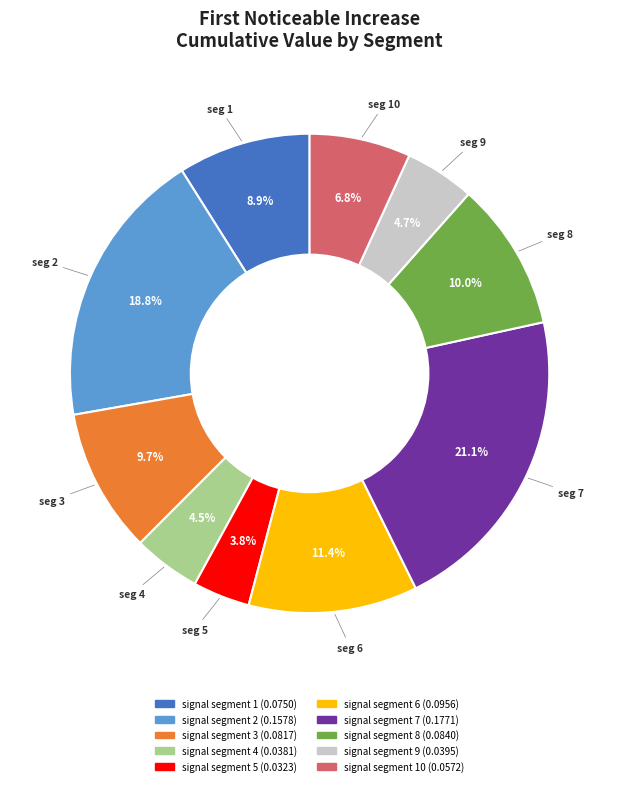

Is there a majority slice in this chart?

No